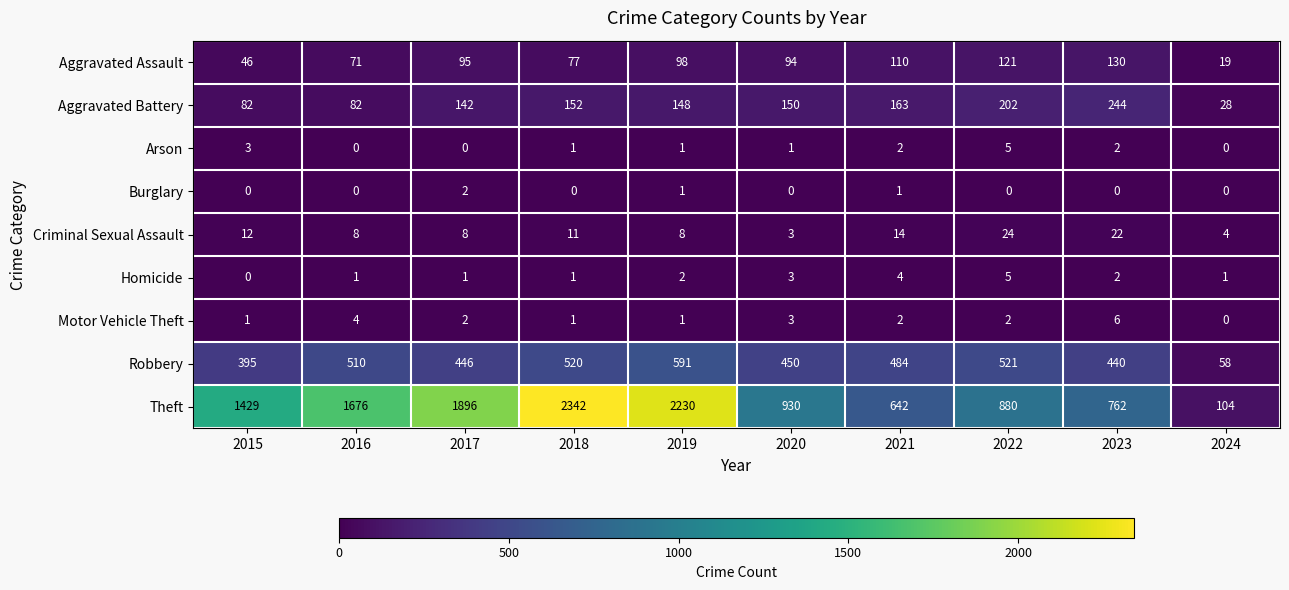

The Robbery series shows 484 at 2021. True or false?

True